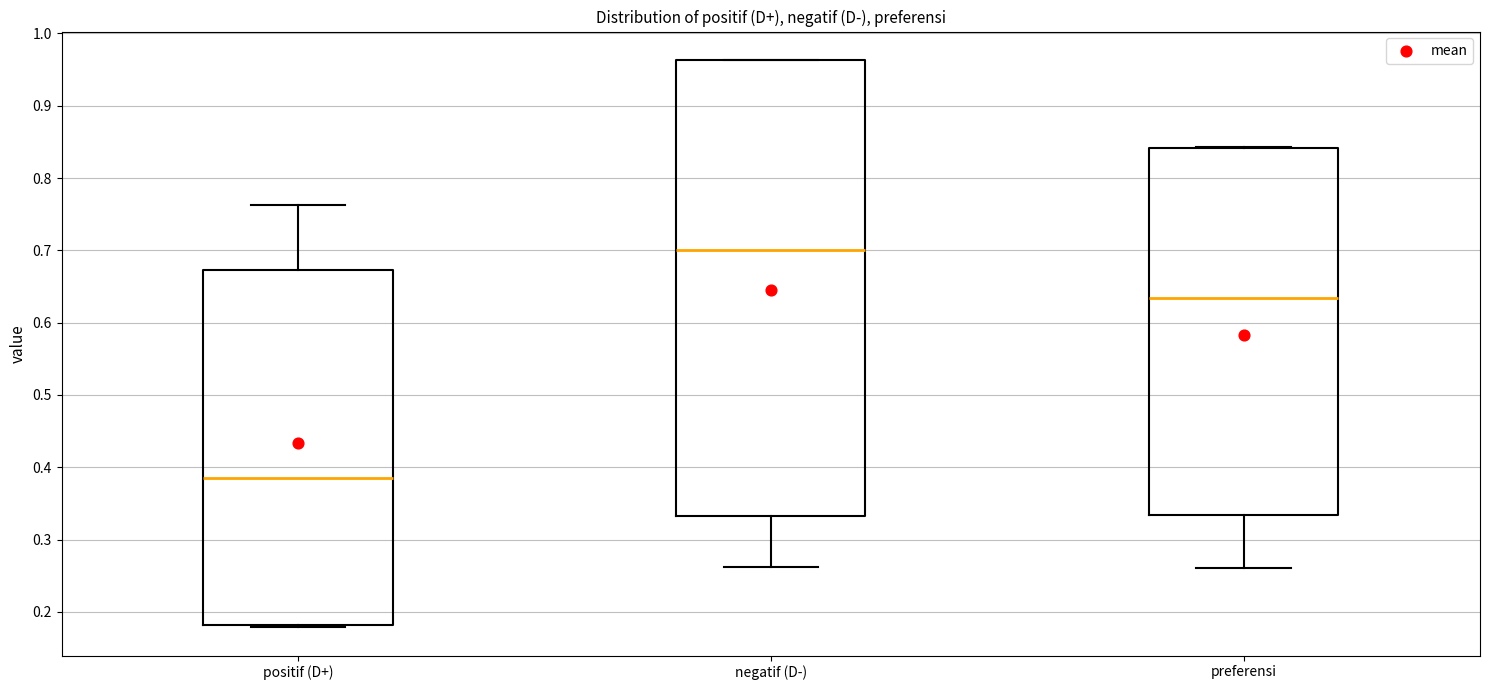

Reading left to right, transcribe this box plot: for each box, give where its median line is, the range the box spans, and where its two whiskers end, as read against the y-axis. The values are not printed on the chart, so give them approximately, as read against the axis.

positif (D+): median 0.39, box 0.18 to 0.67, whiskers 0.18 to 0.76
negatif (D-): median 0.70, box 0.33 to 0.96, whiskers 0.26 to 0.96
preferensi: median 0.63, box 0.33 to 0.84, whiskers 0.26 to 0.84